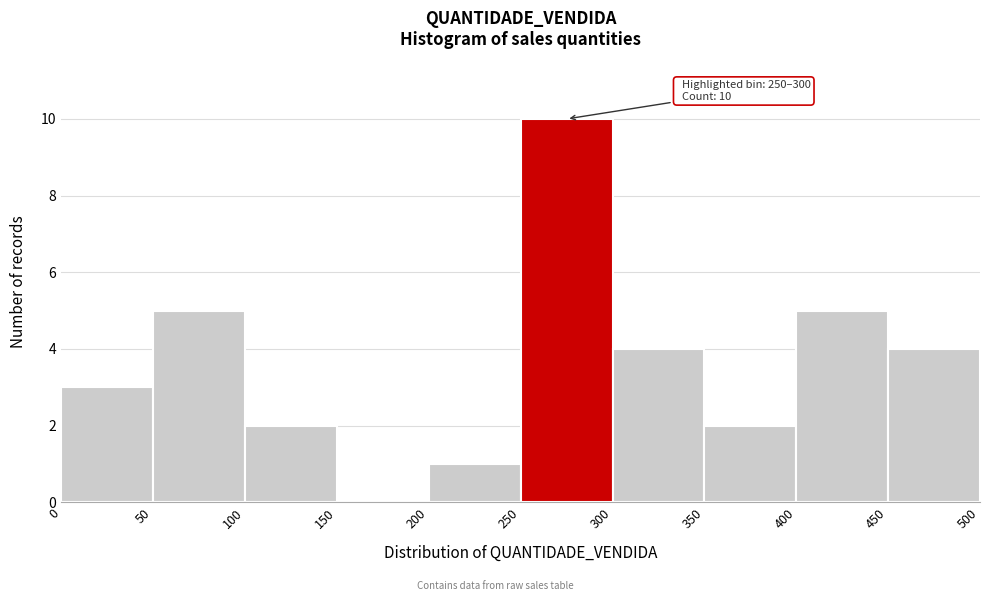

Over which range of the x-axis is the bar tallest?

250 to 300